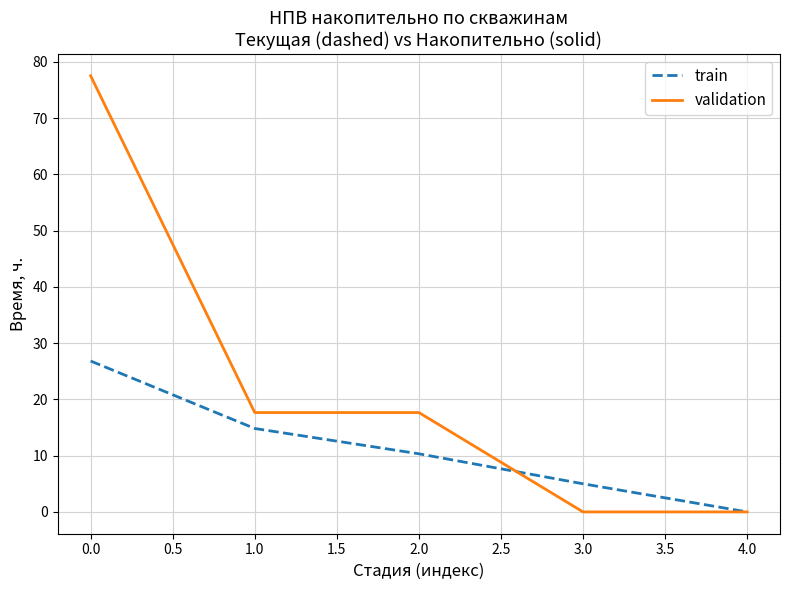

Is it true that train equals 0.0 at 4.0?

True